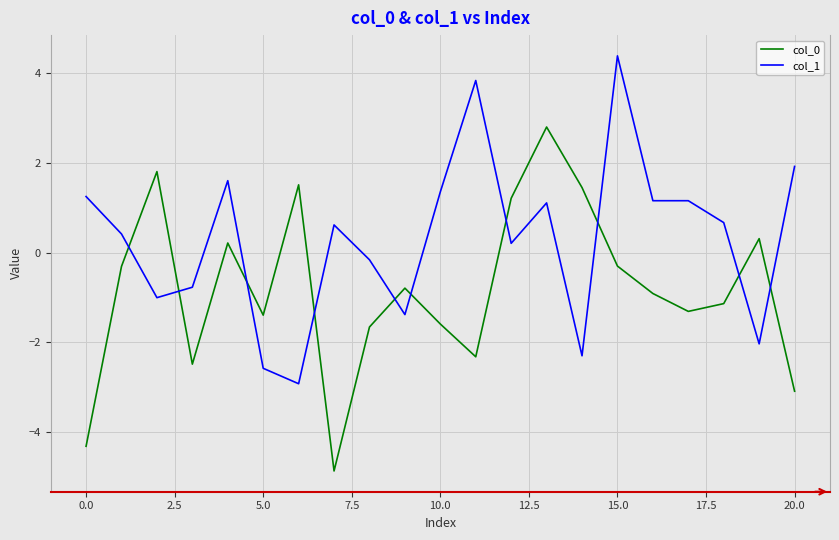

List the series in order of their peak value, lowest first.

col_0, col_1